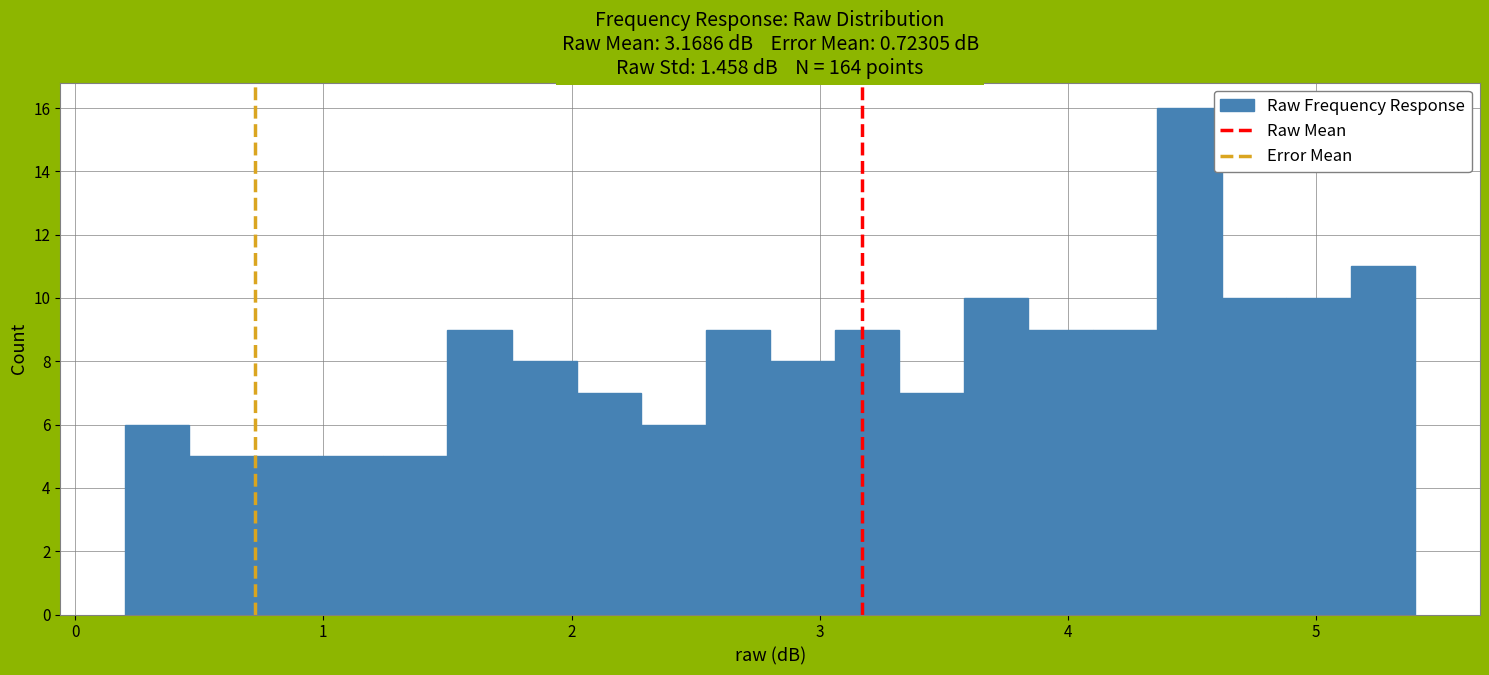

Around what value on the x-axis is the tallest bar? Give the approximate position of its centre, as read against the axis.

4.5